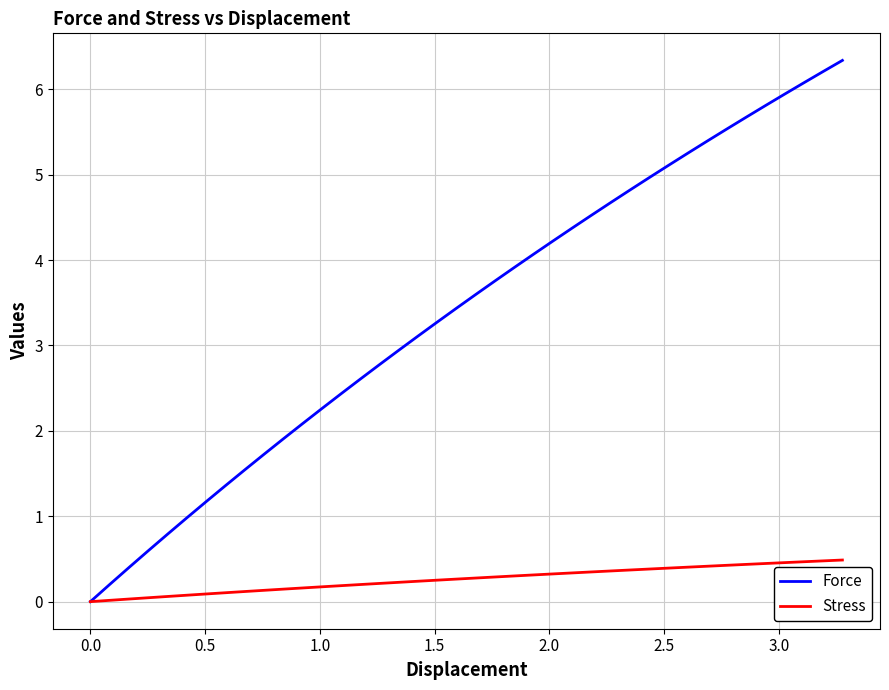

Which series has the largest range (max minus min)?

Force